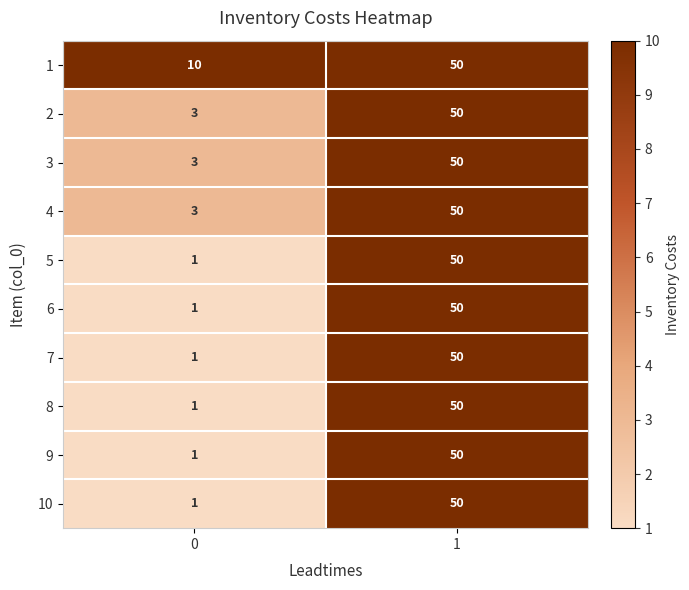

Reading right to left, list all the values displayed in this chart.

1: 50	10
2: 50	3
3: 50	3
4: 50	3
5: 50	1
6: 50	1
7: 50	1
8: 50	1
9: 50	1
10: 50	1